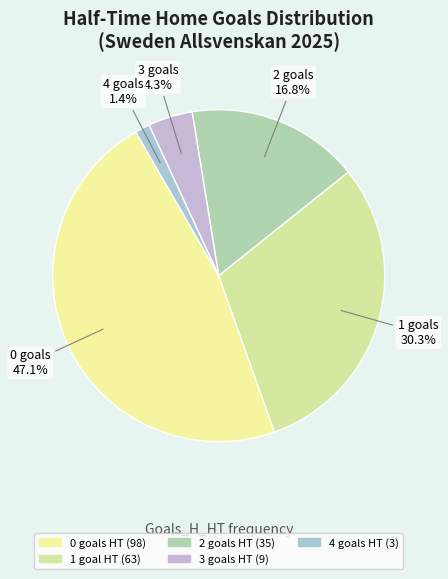

Is there any slice that represents more than half of the pie?

No